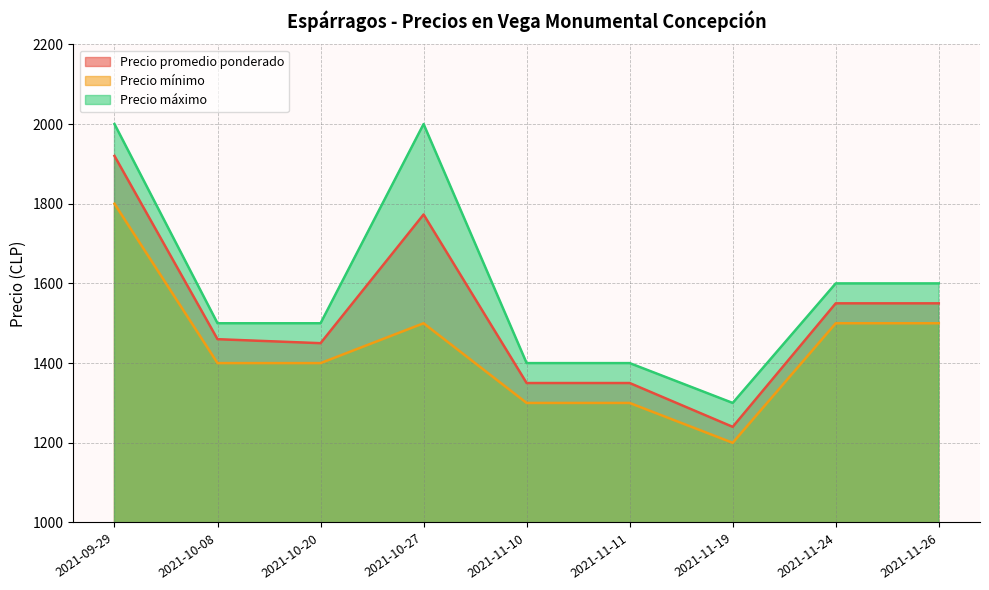

Reading right to left, extract all data points from this chart.

Precio promedio ponderado: 2021-11-26=1550	2021-11-24=1550	2021-11-19=1240	2021-11-11=1350	2021-11-10=1350	2021-10-27=1773	2021-10-20=1450	2021-10-08=1460	2021-09-29=1920
Precio mínimo: 2021-11-26=1500	2021-11-24=1500	2021-11-19=1200	2021-11-11=1300	2021-11-10=1300	2021-10-27=1500	2021-10-20=1400	2021-10-08=1400	2021-09-29=1800
Precio máximo: 2021-11-26=1600	2021-11-24=1600	2021-11-19=1300	2021-11-11=1400	2021-11-10=1400	2021-10-27=2000	2021-10-20=1500	2021-10-08=1500	2021-09-29=2000